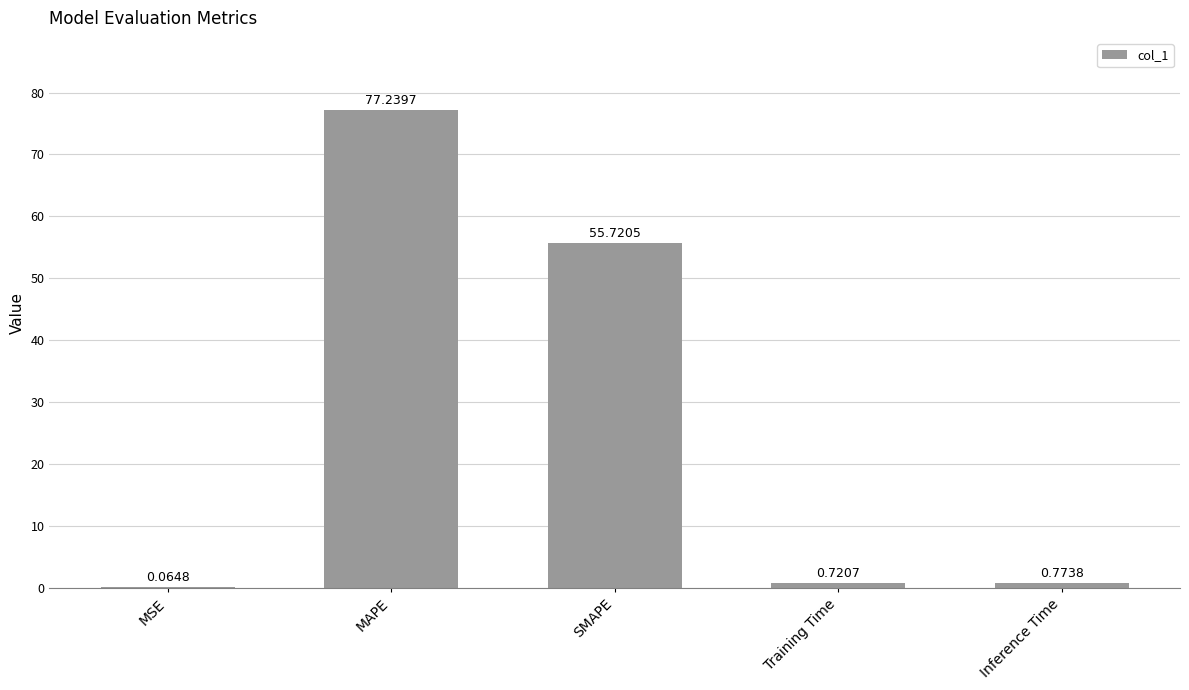

At which label is the value closest to 38?

SMAPE